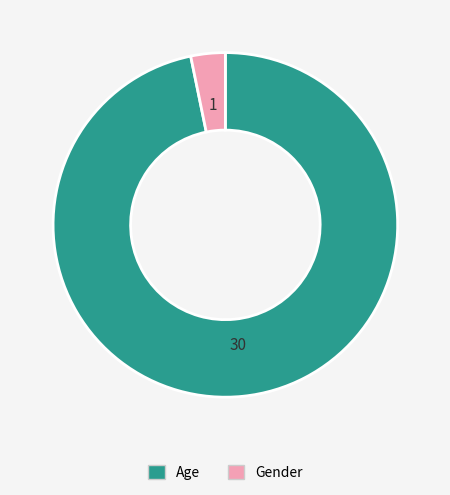

Which slice is the largest?

Age